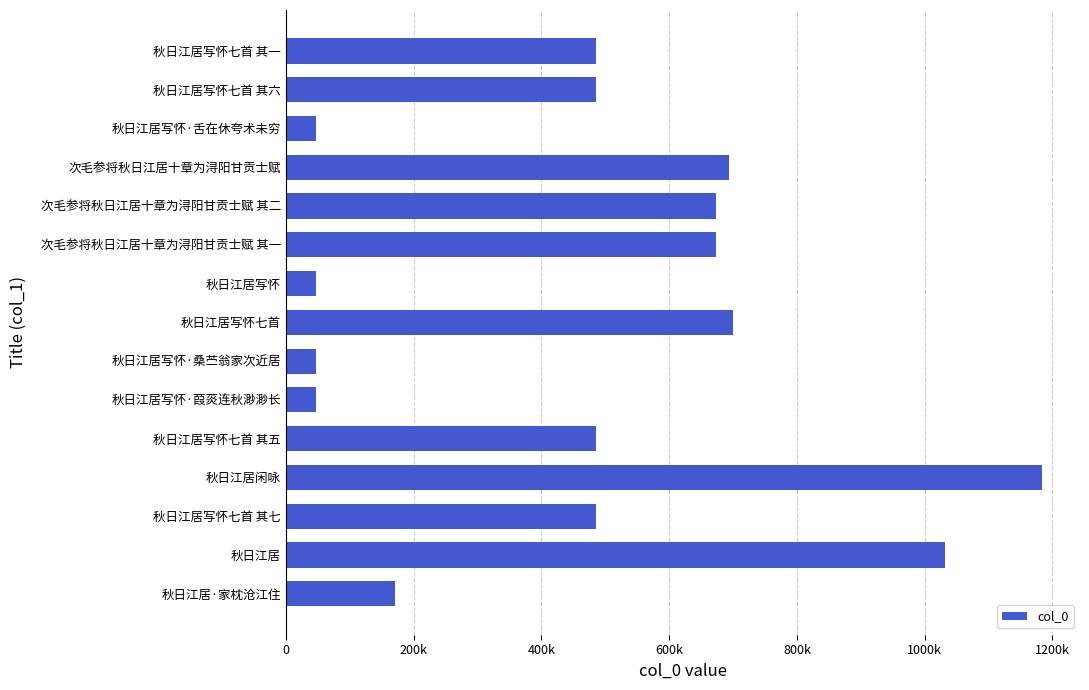

At which category does the chart reach its peak across all series?

秋日江居闲咏